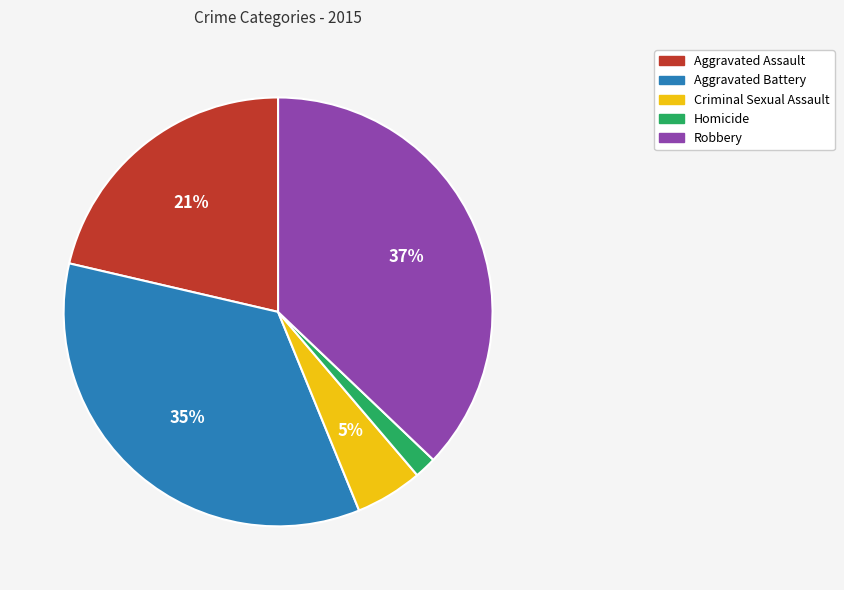

How many slices are in this pie chart?

5